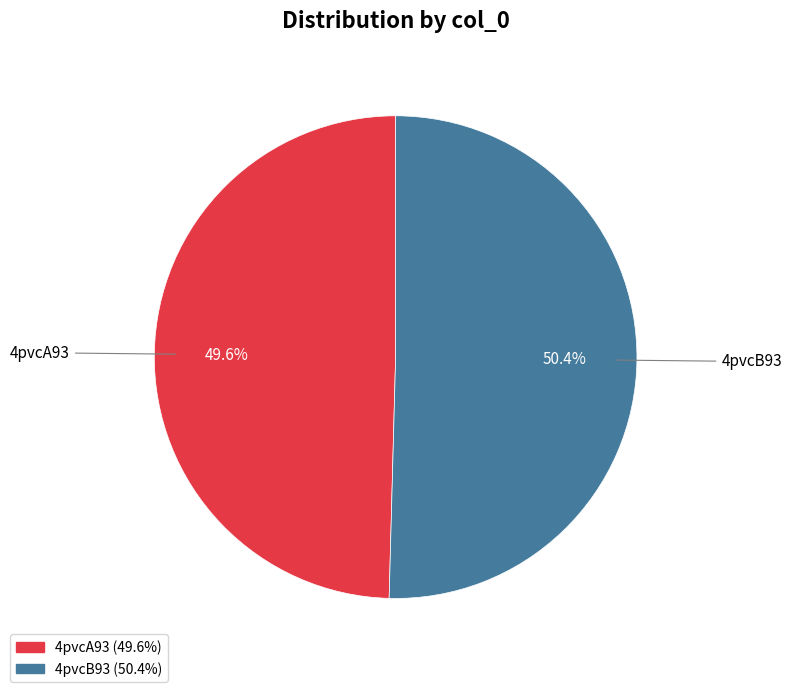

Is there any slice that represents more than half of the pie?

Yes